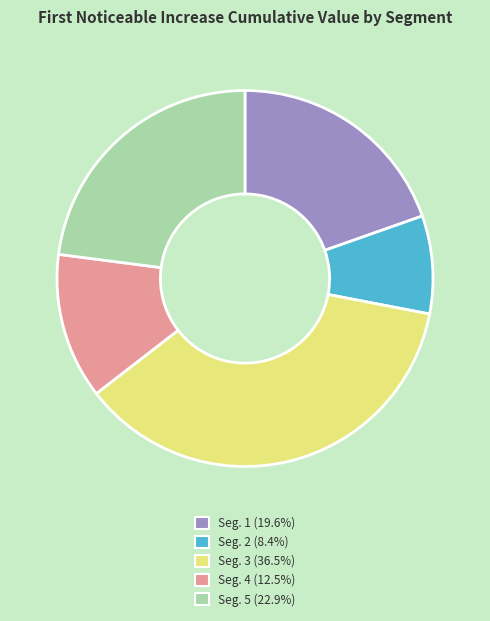

How many slices are in this pie chart?

5